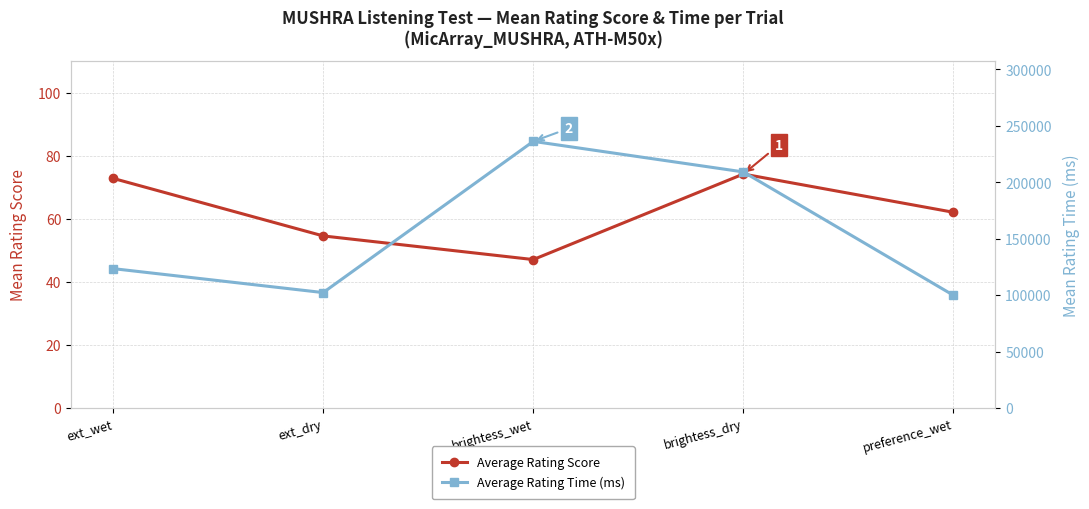

Where is Average Rating Score nearest to the value 60?

preference_wet